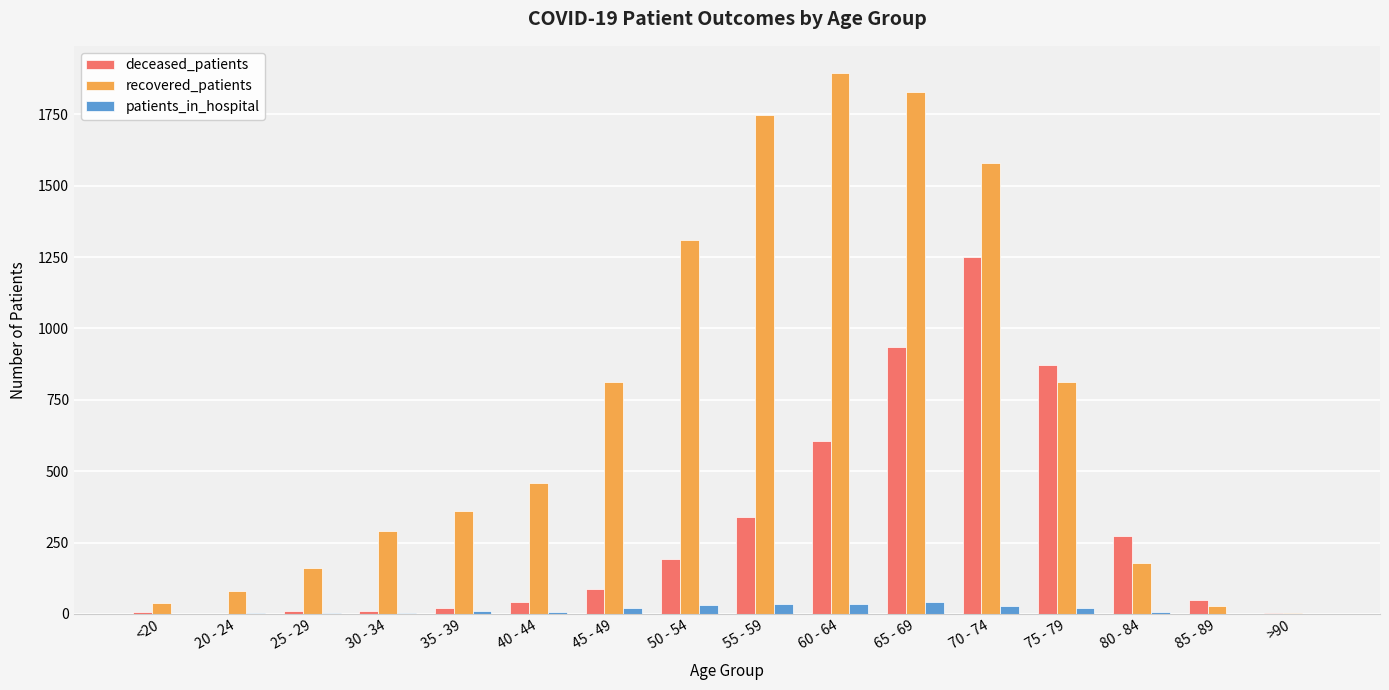

At which label is deceased_patients closest to 624?

60 - 64